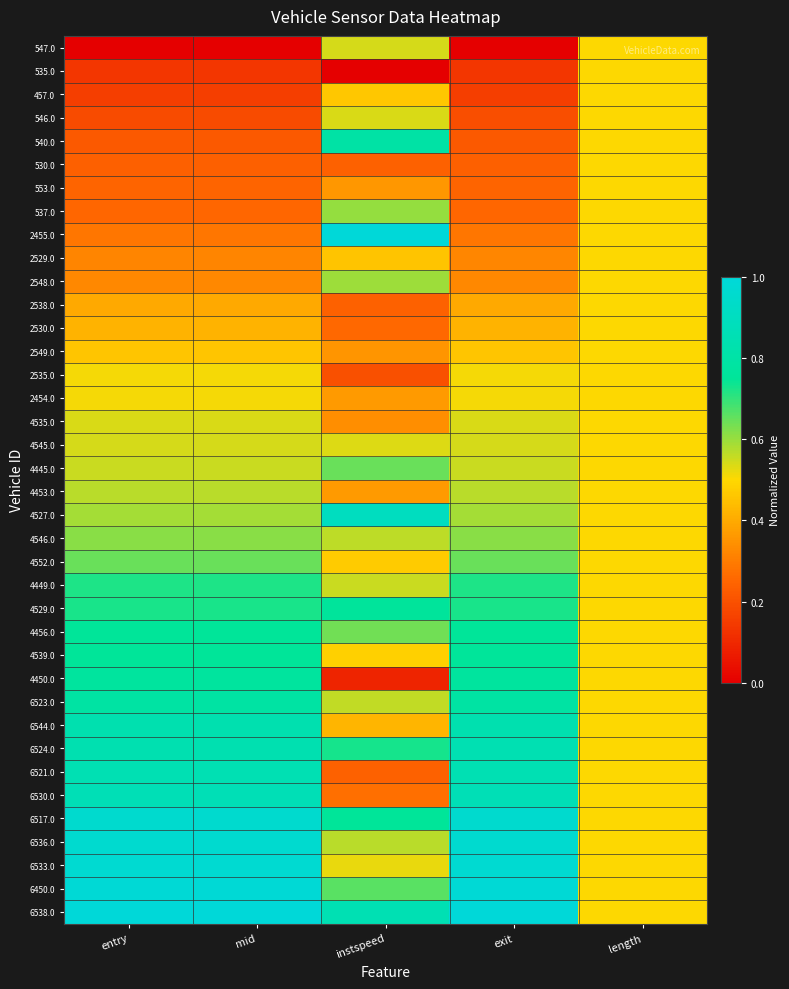

List the series in order of their peak value, highest first.

2455.0, 6538.0, 6450.0, 6533.0, 6536.0, 6517.0, 4527.0, 6530.0, 6521.0, 6524.0, 6544.0, 540.0, 6523.0, 4450.0, 4529.0, 4539.0, 4456.0, 4449.0, 4445.0, 4552.0, 4546.0, 537.0, 2548.0, 4453.0, 547.0, 4545.0, 546.0, 4535.0, 2454.0, 2535.0, 535.0, 457.0, 530.0, 553.0, 2529.0, 2538.0, 2530.0, 2549.0